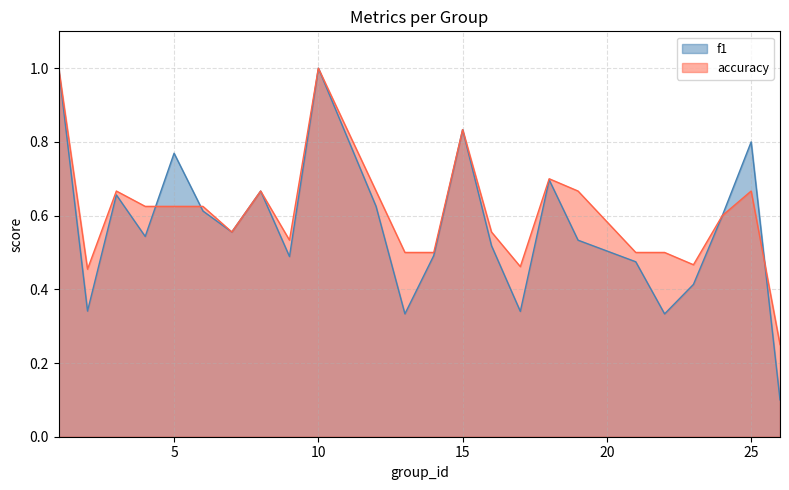

Reading left to right, extract all data points from this chart.

f1: 1=1.0	2=0.3	3=0.7	4=0.5	5=0.8	6=0.6	7=0.6	8=0.7	9=0.5	10=1.0	12=0.6	13=0.3	14=0.5	15=0.8	16=0.5	17=0.3	18=0.7	19=0.5	21=0.5	22=0.3	23=0.4	24=0.6	25=0.8	26=0.1
accuracy: 1=1.0	2=0.5	3=0.7	4=0.6	5=0.6	6=0.6	7=0.6	8=0.7	9=0.5	10=1.0	12=0.7	13=0.5	14=0.5	15=0.8	16=0.6	17=0.5	18=0.7	19=0.7	21=0.5	22=0.5	23=0.5	24=0.6	25=0.7	26=0.2